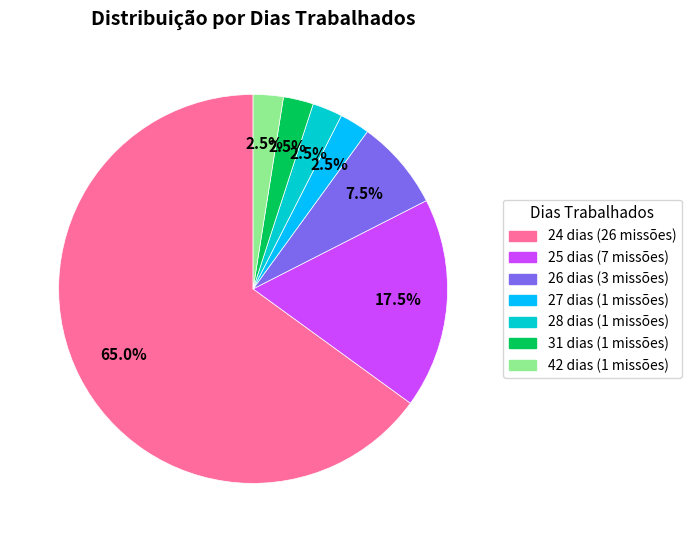

To the nearest percent, what is the average slice percentage?

14%